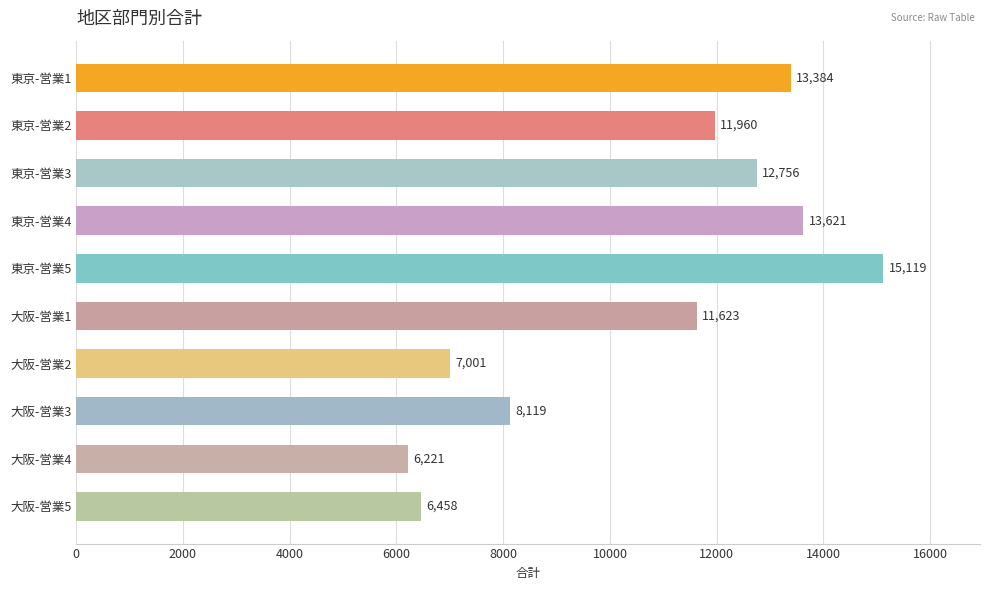

Does the chart contain any negative values?

No